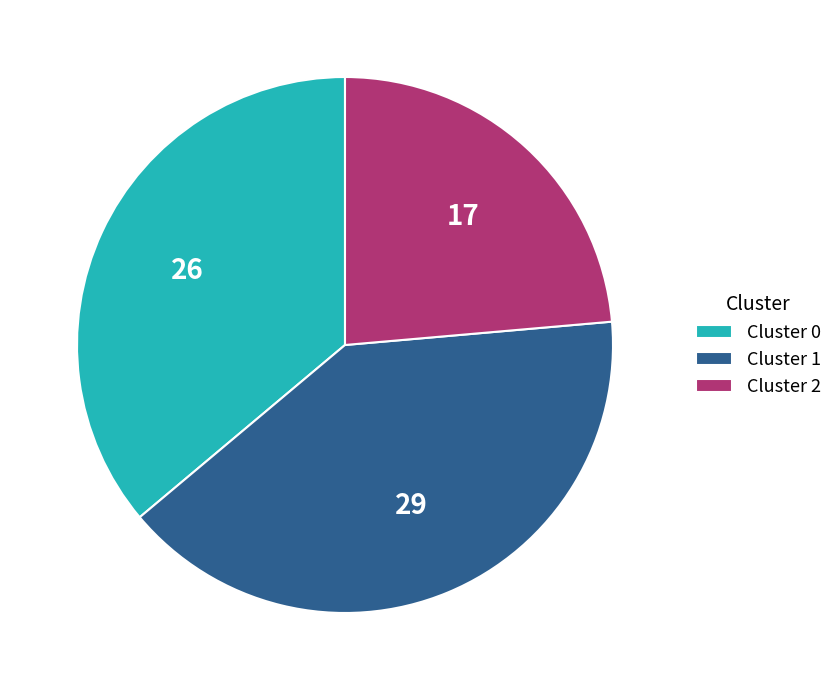

Rank the categories by value from highest to lowest.

Cluster 1, Cluster 0, Cluster 2